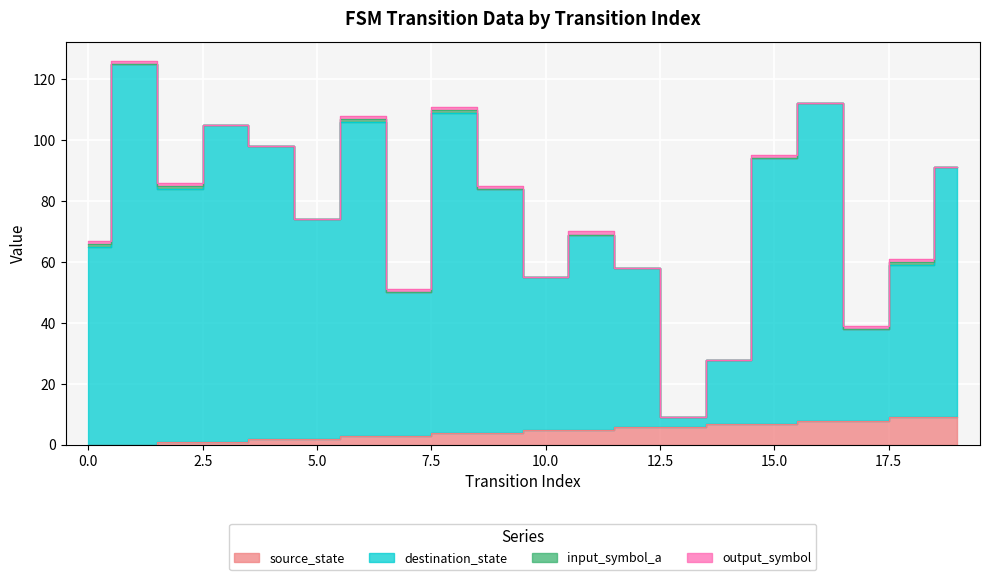

True or false: source_state and destination_state cross at least once.

False